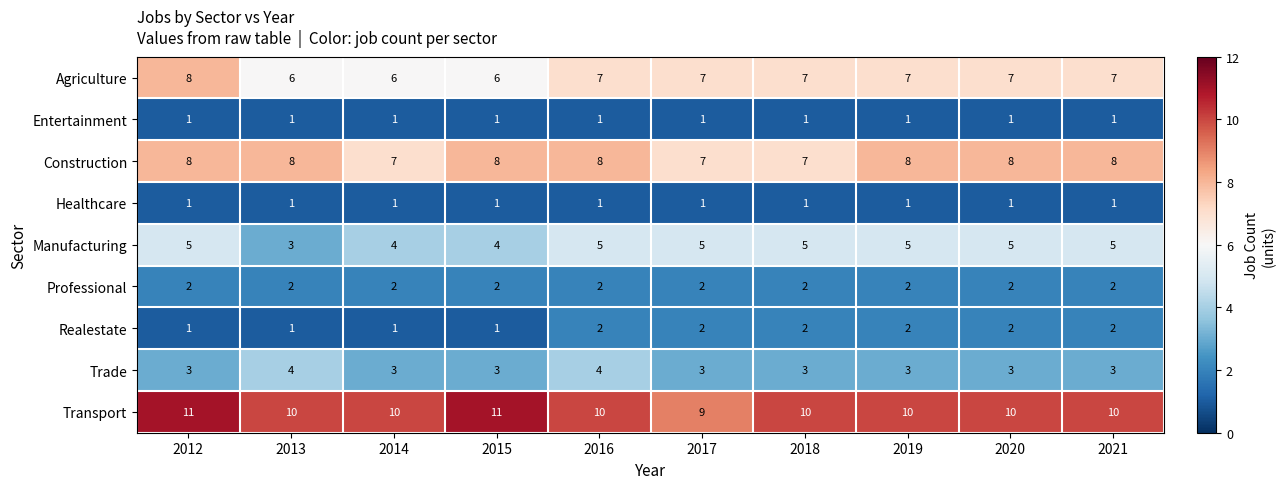

What is the maximum value for Agriculture?

8